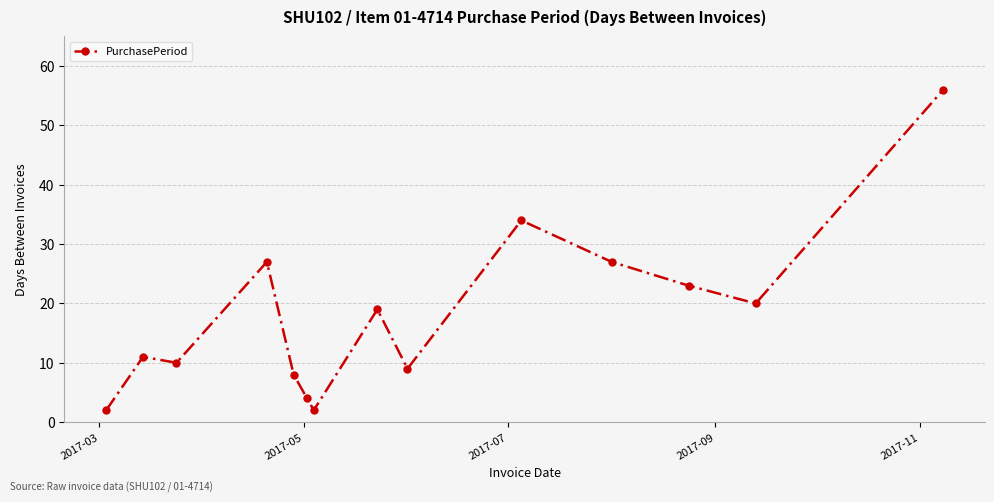

True or false: the data has more than 2 interior local peaks.

True